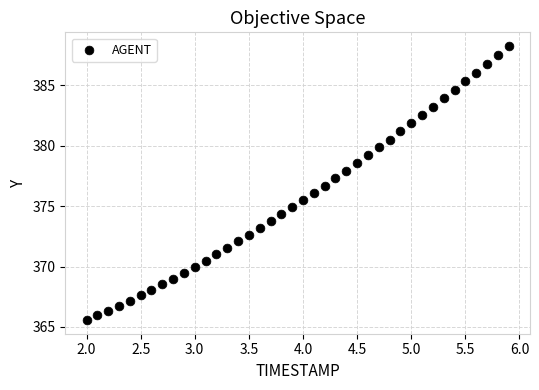

What is the range of X values (max minus min)?

3.9